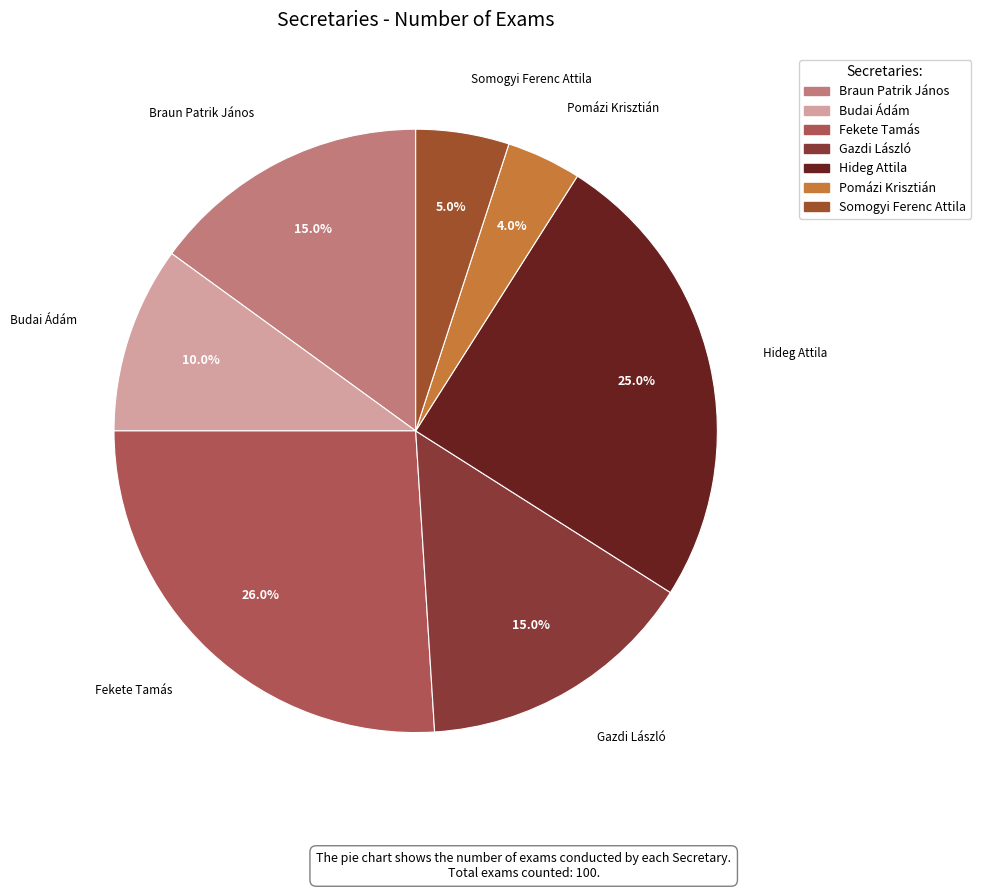

How many slices are in this pie chart?

7